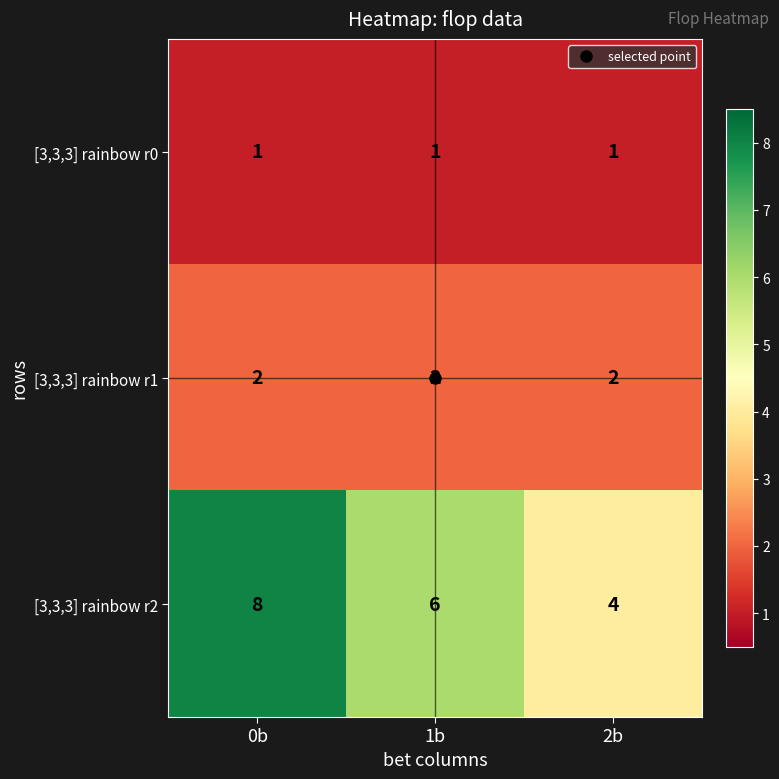

What is the total value across all series at 2b?

7